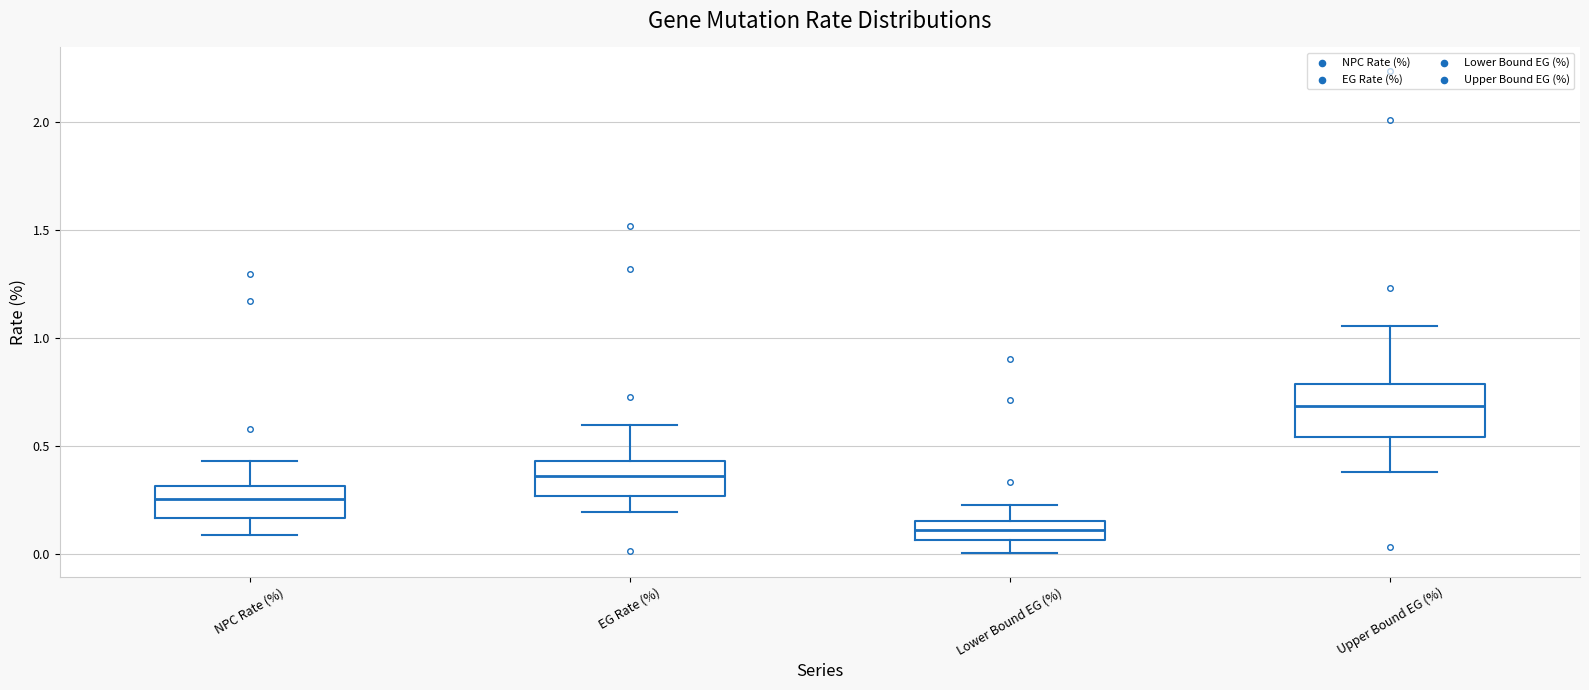

Which box is the tallest, from its lower edge to its upper edge?

Upper Bound EG (%)